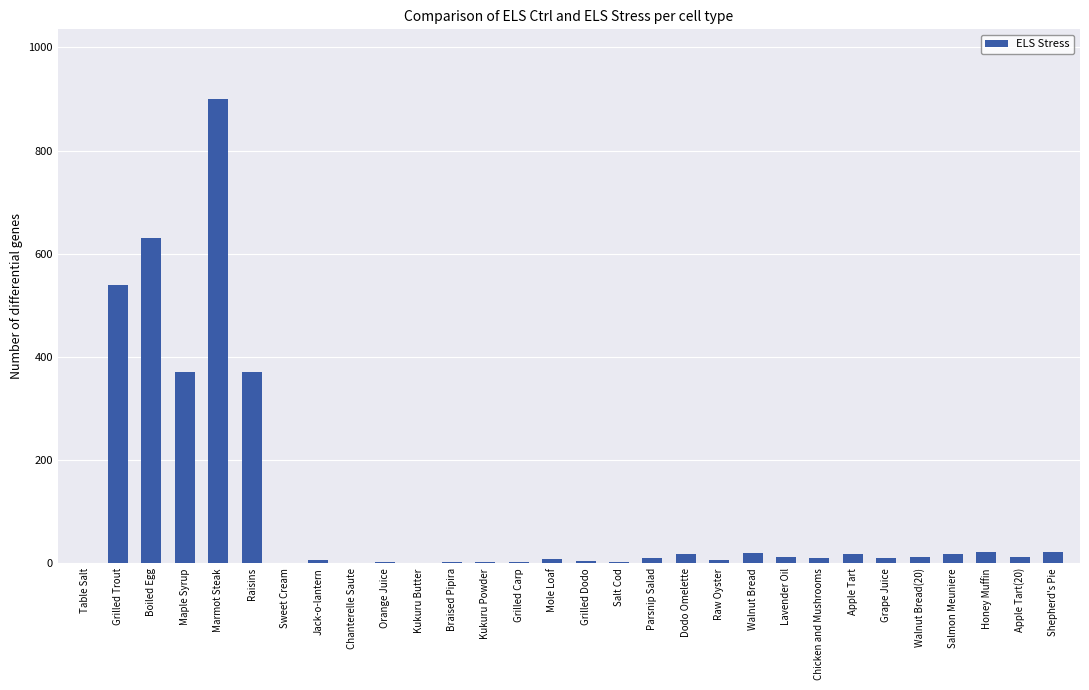

Which has a higher value, Maple Syrup or Grilled Carp?

Maple Syrup